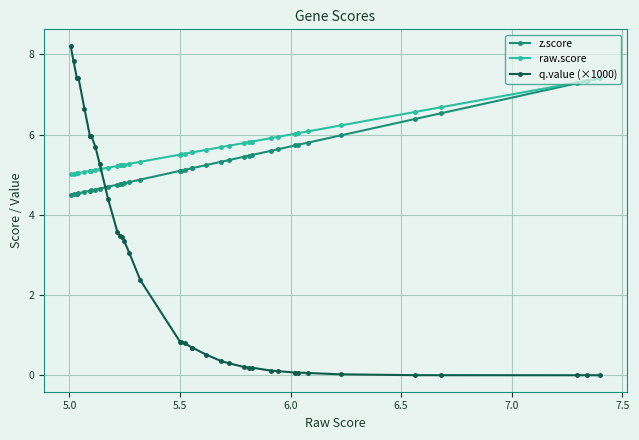

At how many categories does at least one series exceed 1?

40